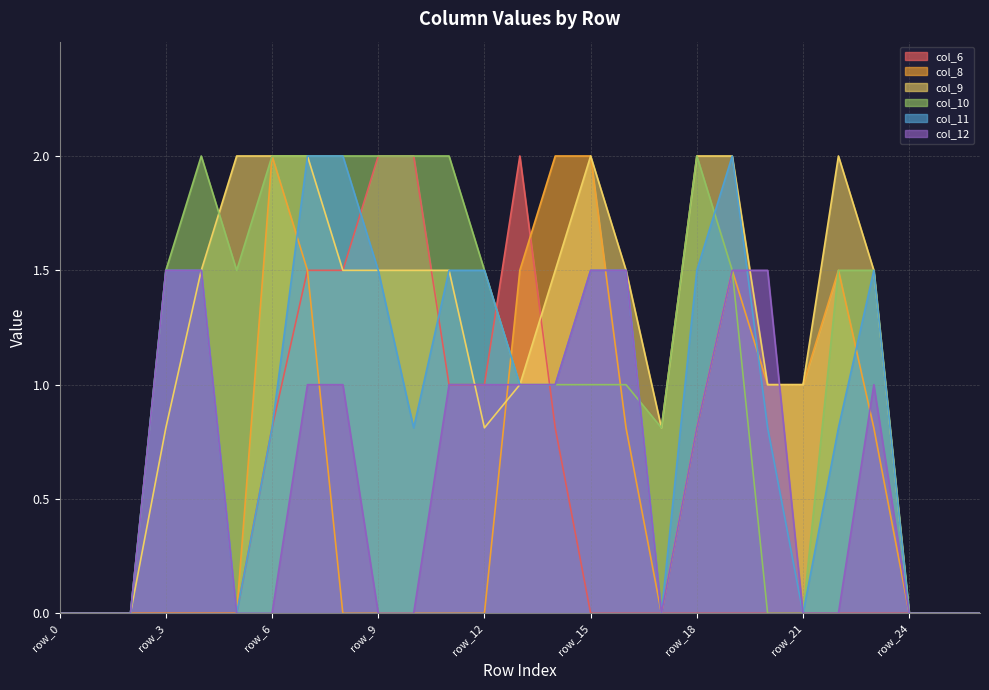

Reading left to right, transcribe all the data shown in this chart.

col_6: row_0=0.0	row_1=0.0	row_2=0.0	row_3=0.0	row_4=0.0	row_5=0.0	row_6=0.8	row_7=1.5	row_8=1.5	row_9=2.0	row_10=2.0	row_11=1.0	row_12=1.0	row_13=2.0	row_14=0.8	row_15=0.0	row_16=0.0	row_17=0.0	row_18=0.0	row_19=0.0	row_20=0.0	row_21=0.0	row_22=0.0	row_23=0.0	row_24=0.0	row_25=0.0	row_26=0.0
col_8: row_0=0.0	row_1=0.0	row_2=0.0	row_3=0.0	row_4=0.0	row_5=0.0	row_6=2.0	row_7=1.5	row_8=0.0	row_9=0.0	row_10=0.0	row_11=0.0	row_12=0.0	row_13=1.5	row_14=2.0	row_15=2.0	row_16=0.8	row_17=0.0	row_18=0.8	row_19=1.5	row_20=1.0	row_21=1.0	row_22=1.5	row_23=0.8	row_24=0.0	row_25=0.0	row_26=0.0
col_9: row_0=0.0	row_1=0.0	row_2=0.0	row_3=0.8	row_4=1.5	row_5=2.0	row_6=2.0	row_7=2.0	row_8=1.5	row_9=1.5	row_10=1.5	row_11=1.5	row_12=0.8	row_13=1.0	row_14=1.5	row_15=2.0	row_16=1.5	row_17=0.8	row_18=2.0	row_19=2.0	row_20=1.0	row_21=1.0	row_22=2.0	row_23=1.5	row_24=0.0	row_25=0.0	row_26=0.0
col_10: row_0=0.0	row_1=0.0	row_2=0.0	row_3=1.5	row_4=2.0	row_5=1.5	row_6=2.0	row_7=2.0	row_8=2.0	row_9=2.0	row_10=2.0	row_11=2.0	row_12=1.5	row_13=1.0	row_14=1.0	row_15=1.0	row_16=1.0	row_17=0.8	row_18=2.0	row_19=1.5	row_20=0.0	row_21=0.0	row_22=1.5	row_23=1.5	row_24=0.0	row_25=0.0	row_26=0.0
col_11: row_0=0.0	row_1=0.0	row_2=0.0	row_3=1.5	row_4=1.5	row_5=0.0	row_6=0.8	row_7=2.0	row_8=2.0	row_9=1.5	row_10=0.8	row_11=1.5	row_12=1.5	row_13=1.0	row_14=1.0	row_15=1.5	row_16=1.5	row_17=0.0	row_18=1.5	row_19=2.0	row_20=0.8	row_21=0.0	row_22=0.8	row_23=1.5	row_24=0.0	row_25=0.0	row_26=0.0
col_12: row_0=0.0	row_1=0.0	row_2=0.0	row_3=1.5	row_4=1.5	row_5=0.0	row_6=0.0	row_7=1.0	row_8=1.0	row_9=0.0	row_10=0.0	row_11=1.0	row_12=1.0	row_13=1.0	row_14=1.0	row_15=1.5	row_16=1.5	row_17=0.0	row_18=0.8	row_19=1.5	row_20=1.5	row_21=0.0	row_22=0.0	row_23=1.0	row_24=0.0	row_25=0.0	row_26=0.0